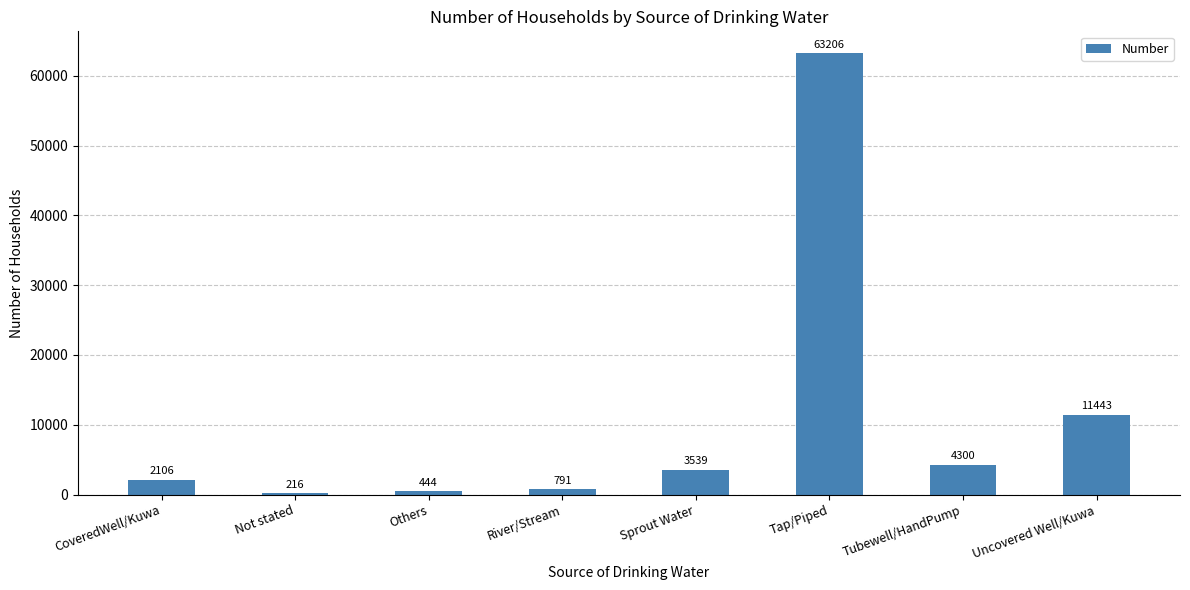

The value at River/Stream is 791. True or false?

True